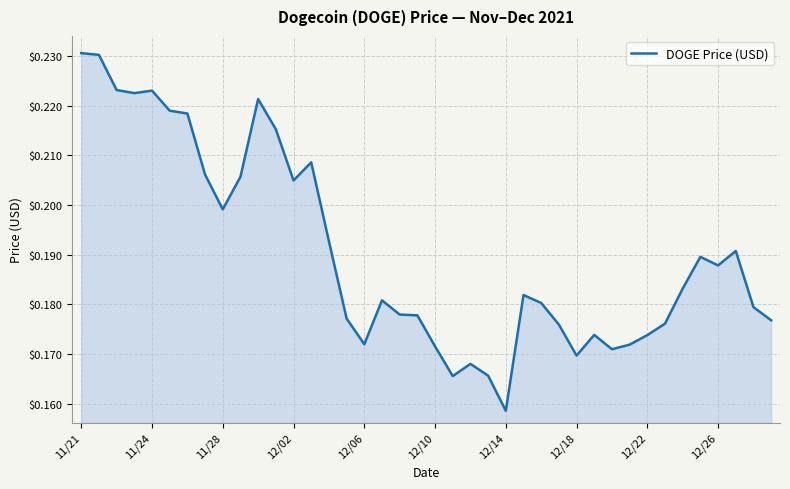

What is the smallest value displayed?

0.2